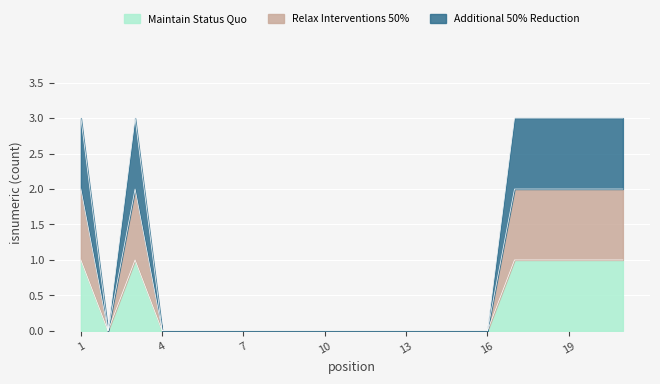

How many interior local peaks does the Maintain Status Quo series have?

1